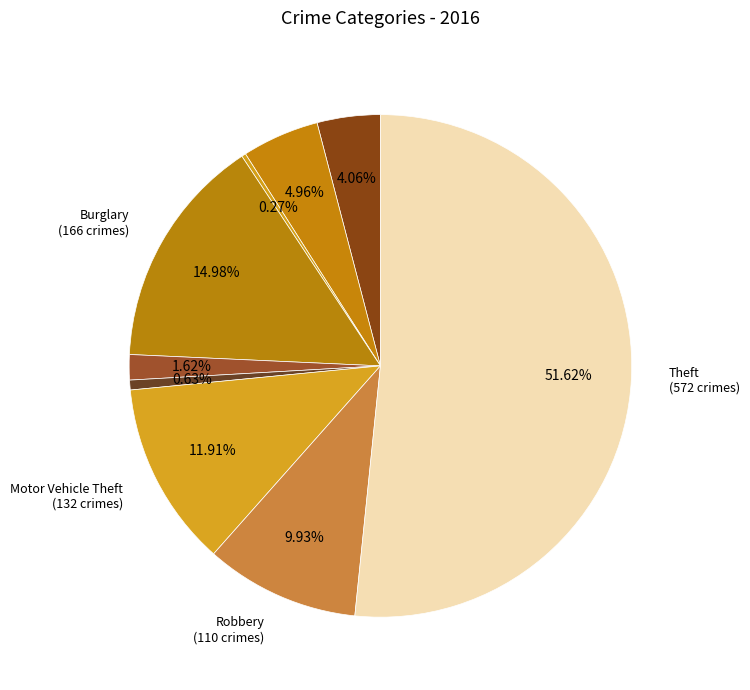

Is there a majority slice in this chart?

Yes